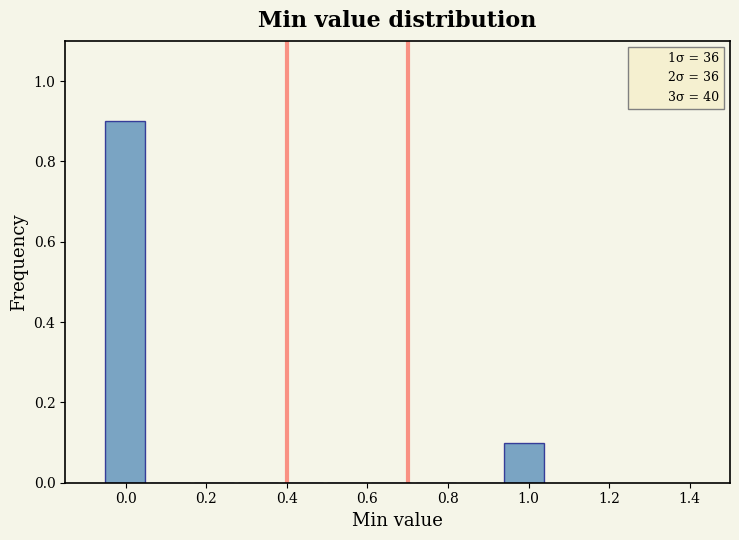

Which range on the x-axis has the tallest bar?

-0.05 to 0.06